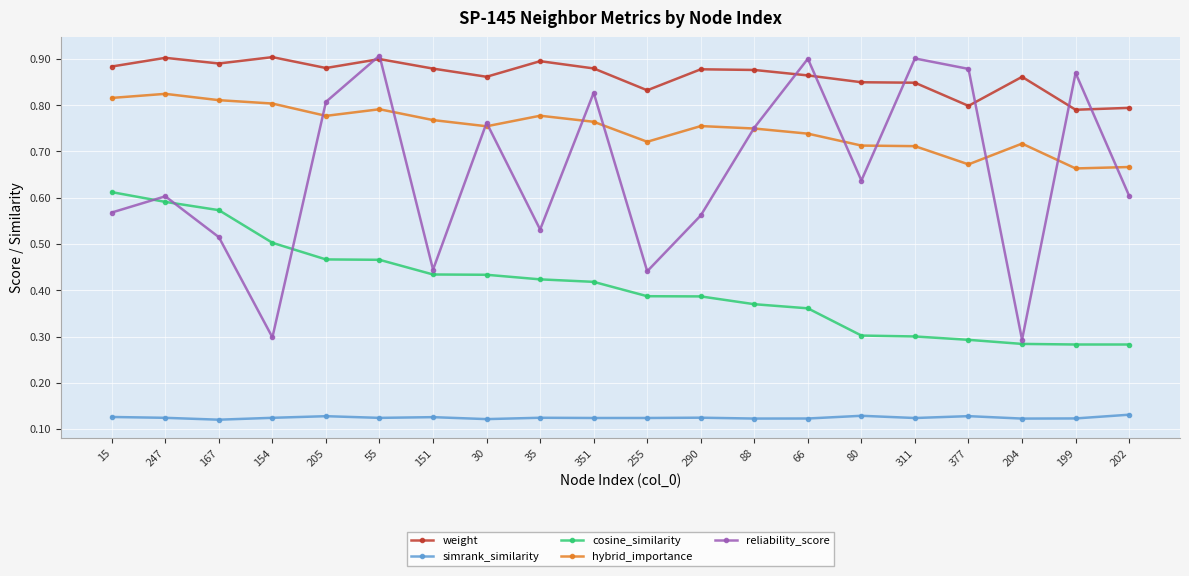

Which series has the largest range (max minus min)?

reliability_score